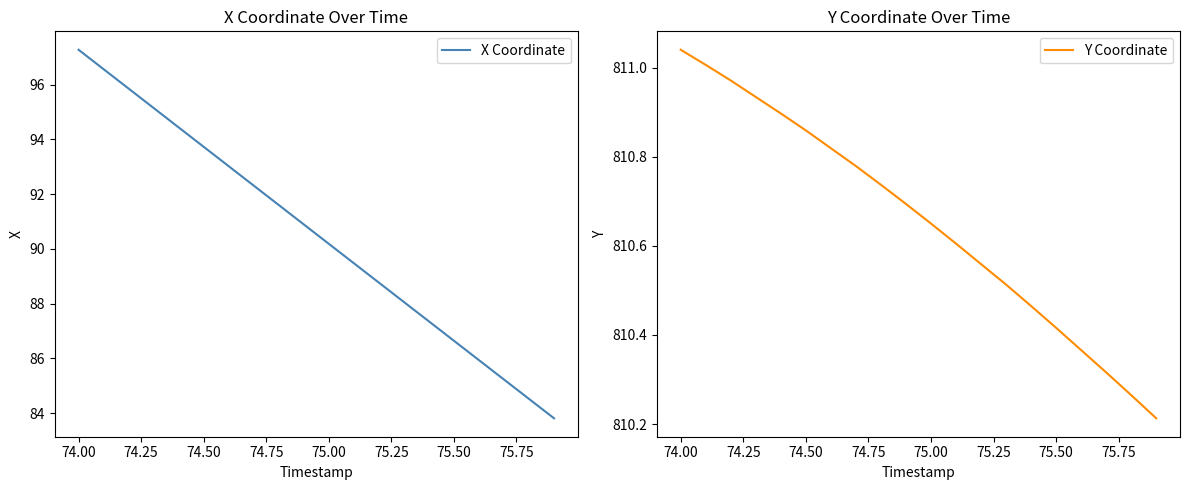

Where is X Coordinate nearest to the value 90?

75.00